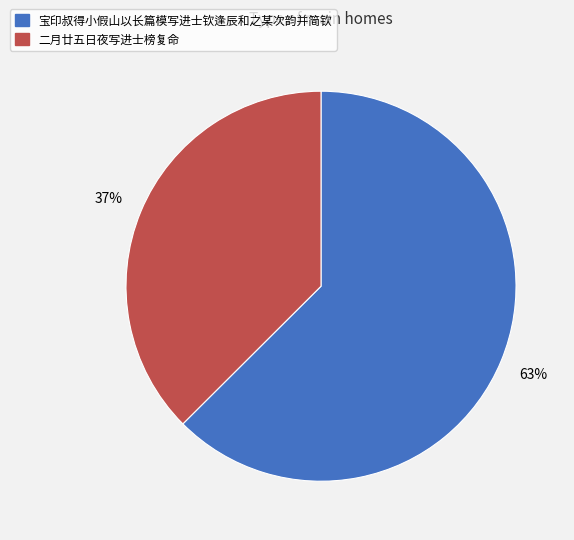

To the nearest percent, what is the combined percentage of 宝印叔得小假山以长篇模写进士钦逢辰和之某次韵并简钦 and 二月廿五日夜写进士榜复命?

100%